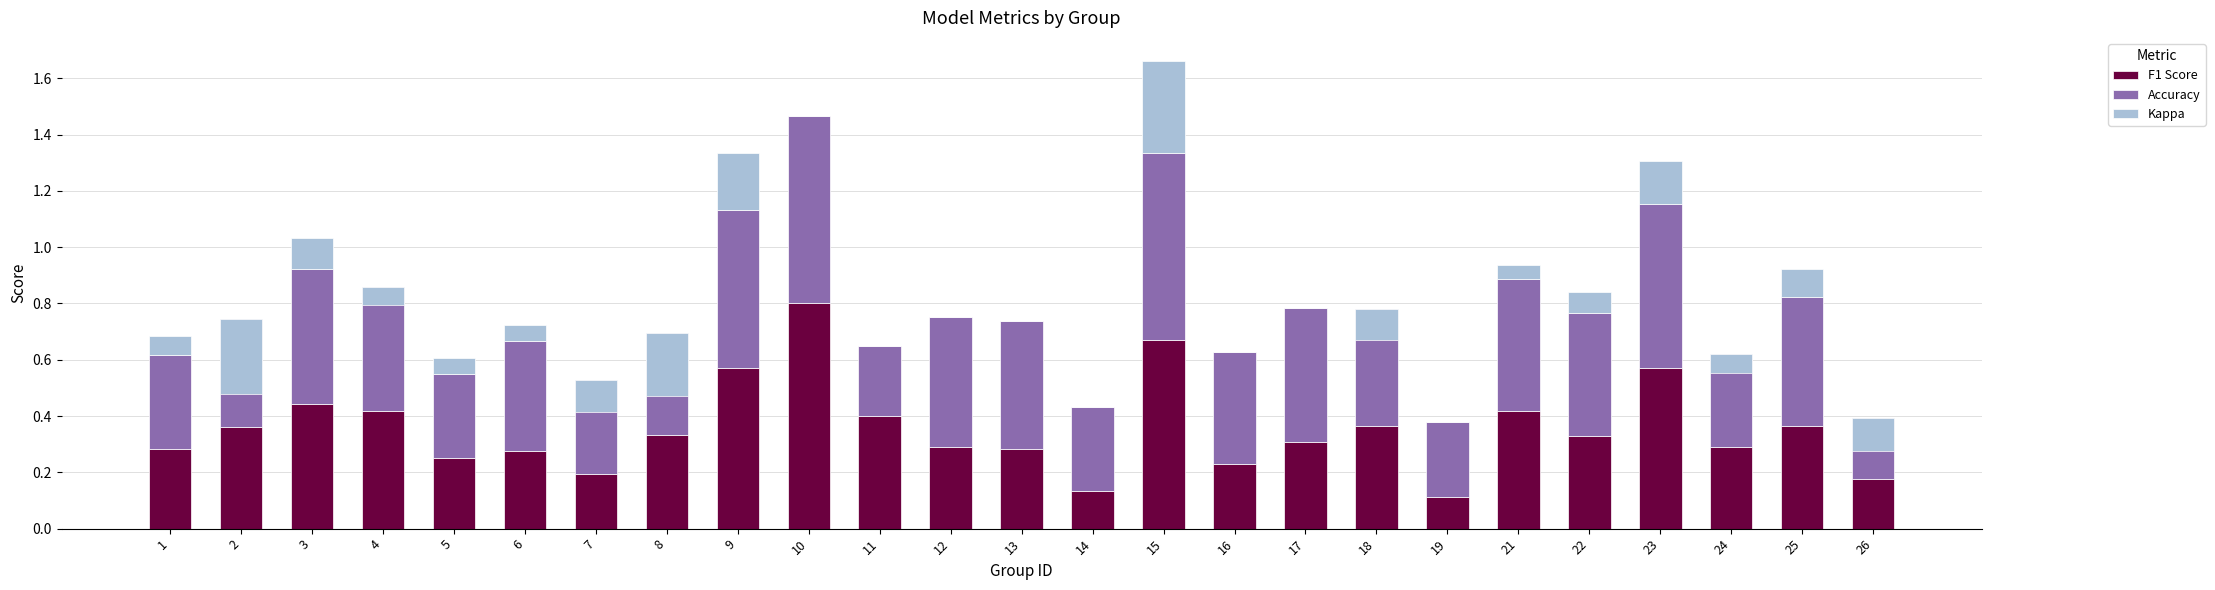

Which series changed the most between 3 and 13?

F1 Score